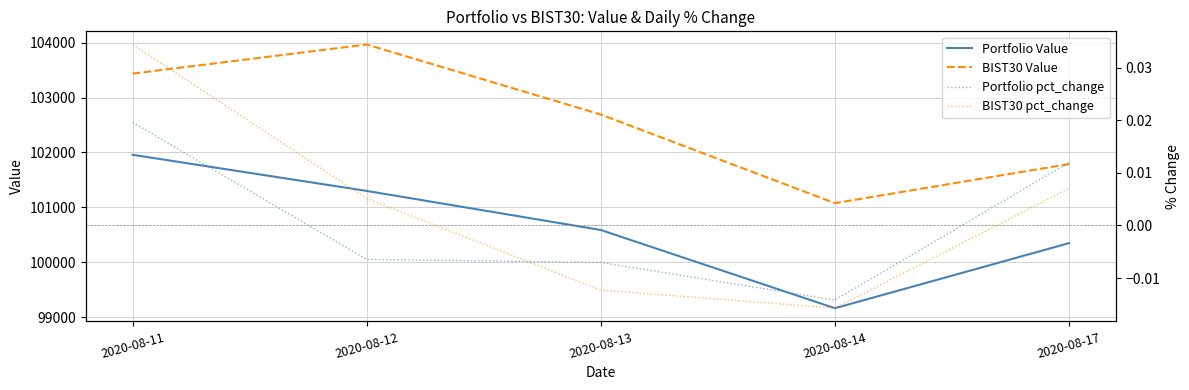

Reading left to right, extract all data points from this chart.

Portfolio Value: 2020-08-11=101957.9	2020-08-12=101299.5	2020-08-13=100587.4	2020-08-14=99161.5	2020-08-17=100348.0
BIST30 Value: 2020-08-11=103437.7	2020-08-12=103967.9	2020-08-13=102692.2	2020-08-14=101076.9	2020-08-17=101789.3
Portfolio pct_change: 2020-08-11=0.0	2020-08-12=-0.0	2020-08-13=-0.0	2020-08-14=-0.0	2020-08-17=0.0
BIST30 pct_change: 2020-08-11=0.0	2020-08-12=0.0	2020-08-13=-0.0	2020-08-14=-0.0	2020-08-17=0.0